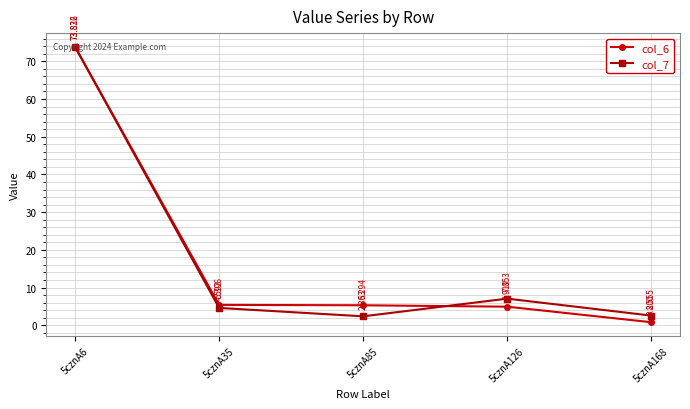

In col_7, how many points are higher than both neighbors (excluding endpoints)?

1